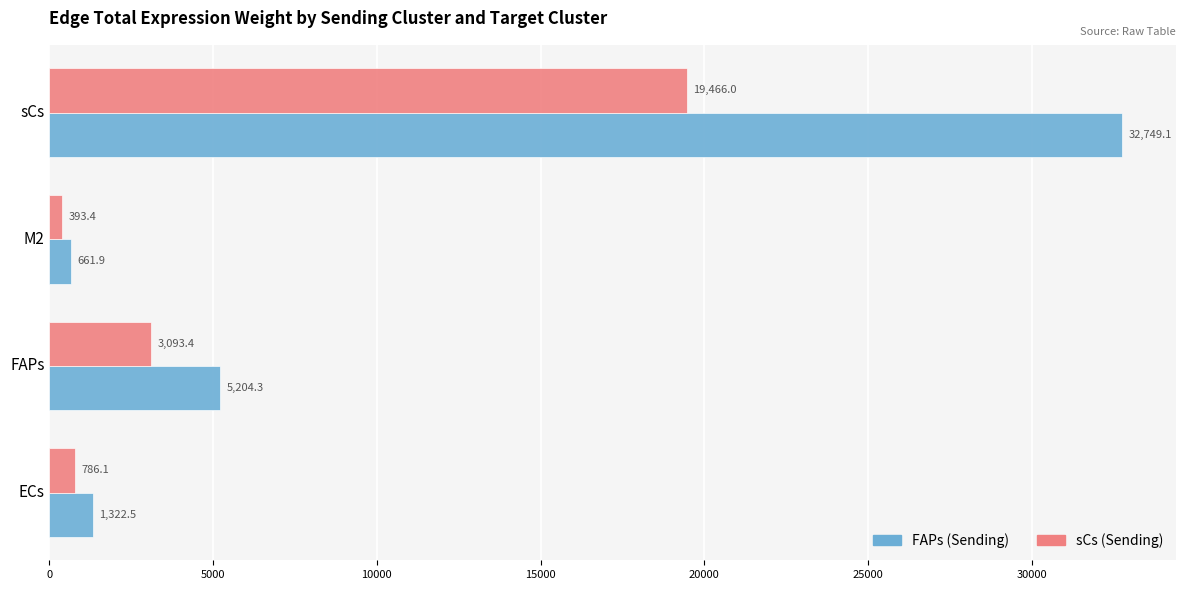

What is the spread (max minus min) of values at M2?

268.5